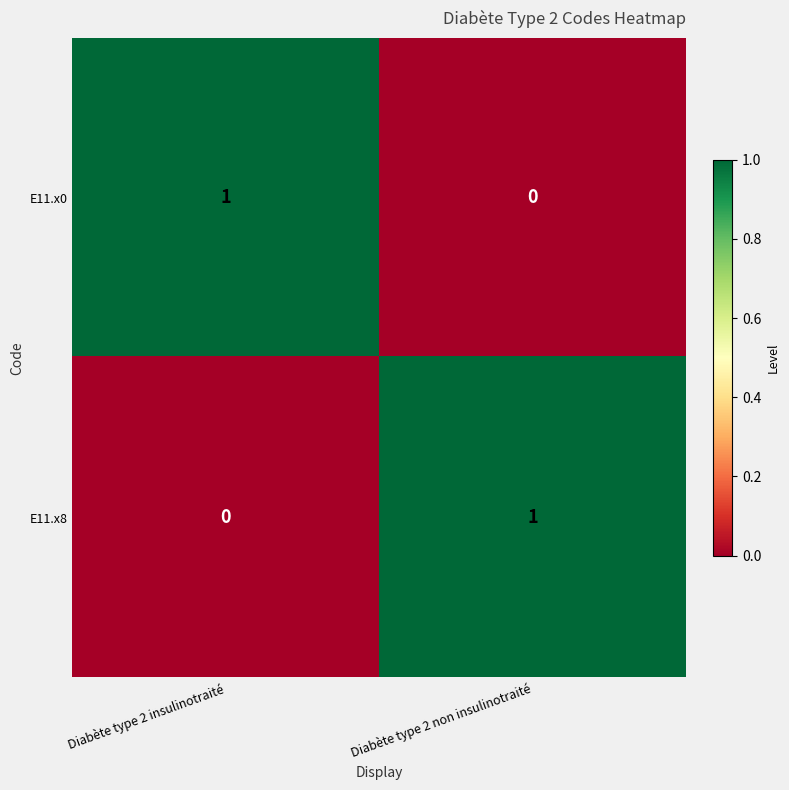

The value of E11.x0 at Diabète type 2 non insulinotraité is 0. True or false?

True